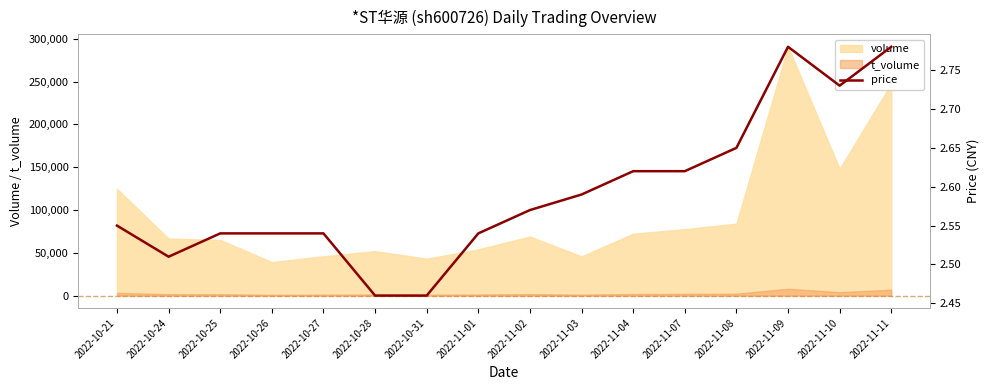

Reading right to left, list all the values displayed in this chart.

2022-11-11=2.8	2022-11-10=2.7	2022-11-09=2.8	2022-11-08=2.6	2022-11-07=2.6	2022-11-04=2.6	2022-11-03=2.6	2022-11-02=2.6	2022-11-01=2.5	2022-10-31=2.5	2022-10-28=2.5	2022-10-27=2.5	2022-10-26=2.5	2022-10-25=2.5	2022-10-24=2.5	2022-10-21=2.5